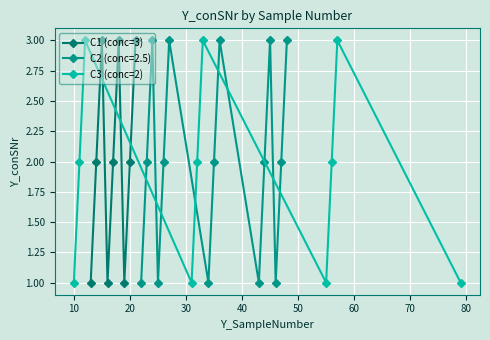

True or false: C1 (conc=3) has more than 2 interior local peaks.

False